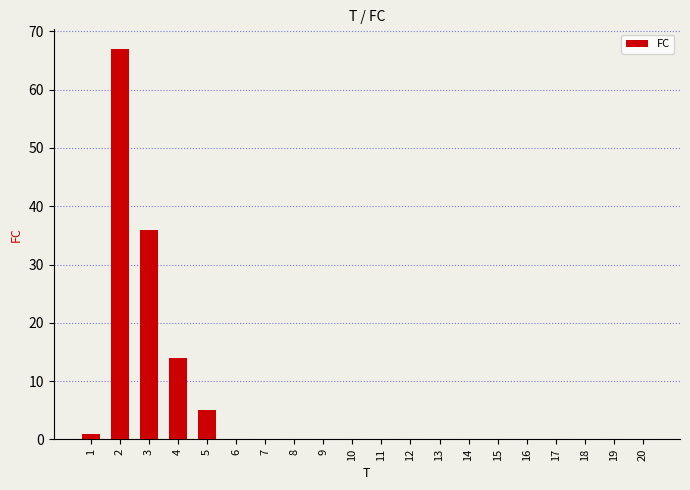

Reading left to right, extract all data points from this chart.

1=1	2=67	3=36	4=14	5=5	6=0	7=0	8=0	9=0	10=0	11=0	12=0	13=0	14=0	15=0	16=0	17=0	18=0	19=0	20=0